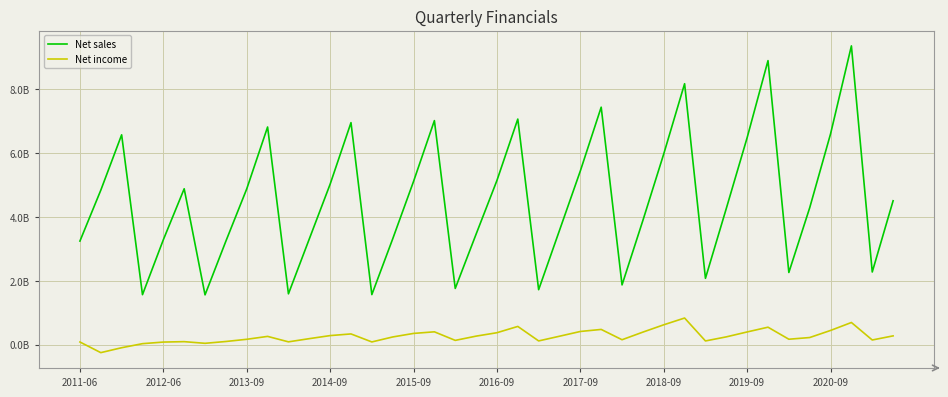

What are all the series names shown in the legend?

Net sales, Net income